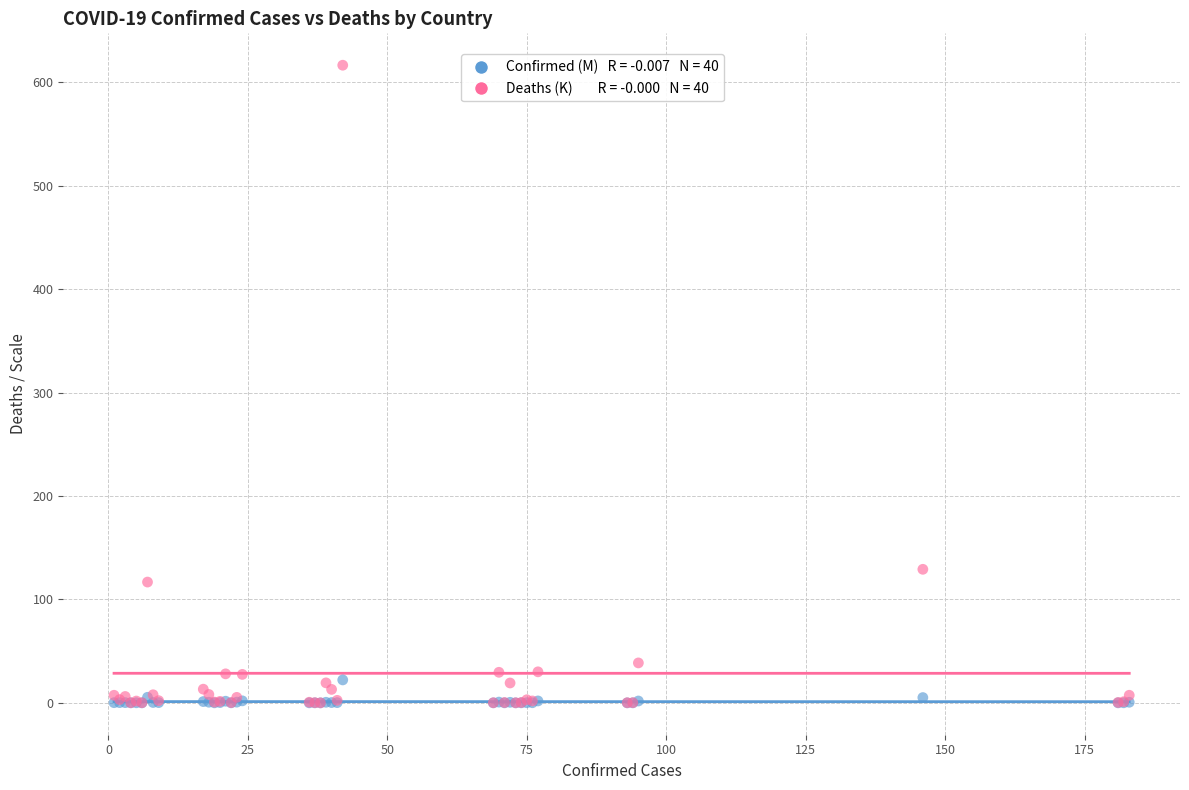

Across all series, what Y value is closest to 308?

129.1